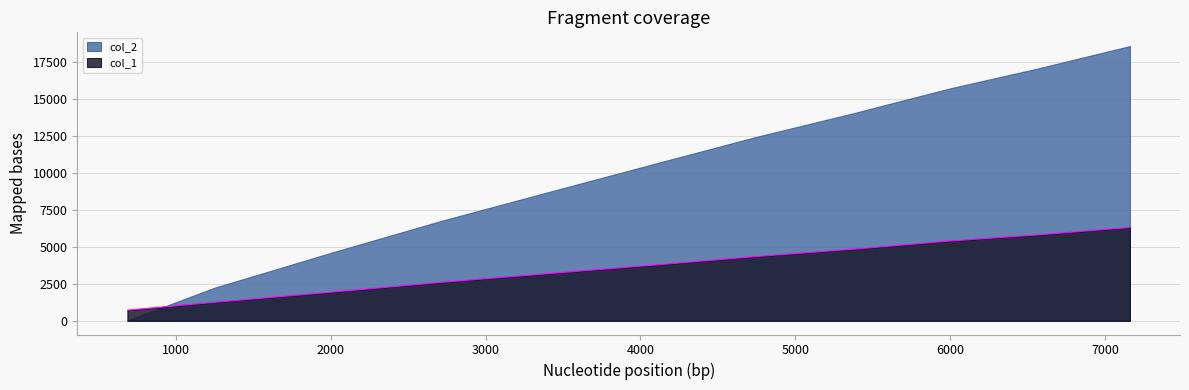

Rank the series by their maximum value, from lowest to highest.

col_1, col_2